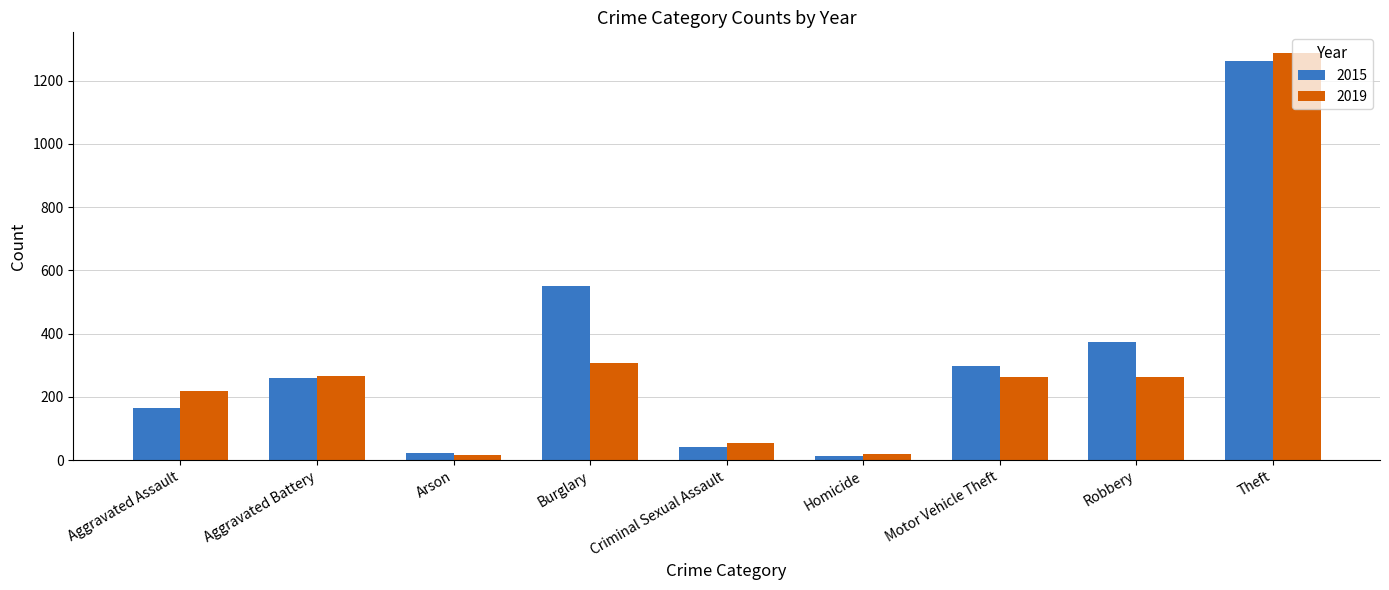

The 2019 series shows 146 at Motor Vehicle Theft. True or false?

False